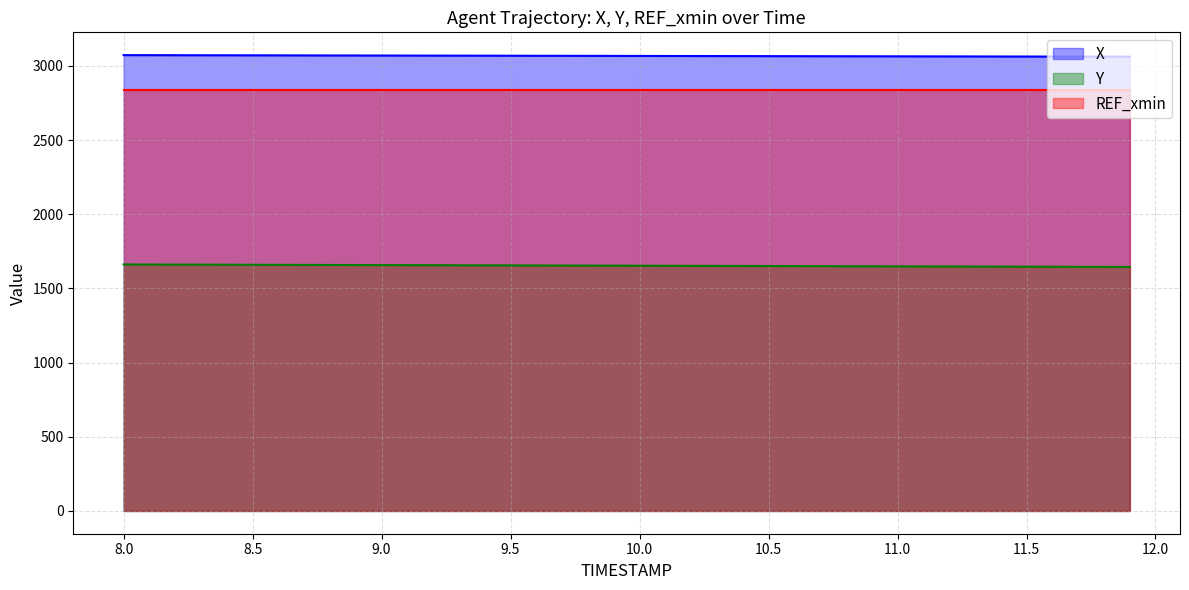

What is the spread (max minus min) of values at 8.9?

1412.7